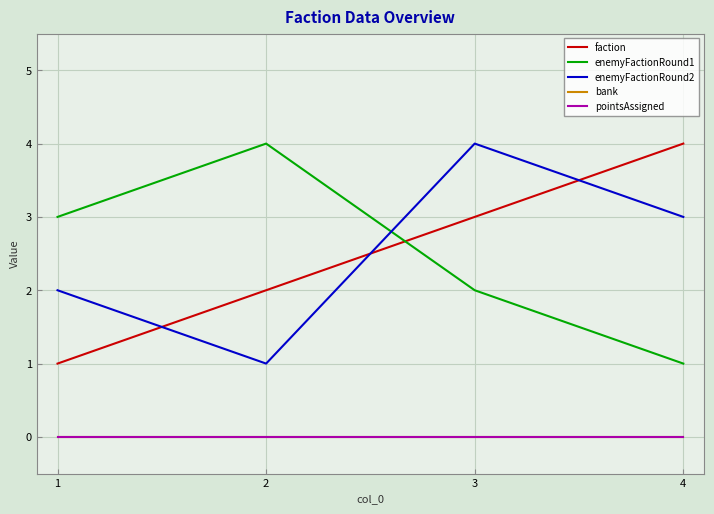

The value of faction at 2 is 4. True or false?

False